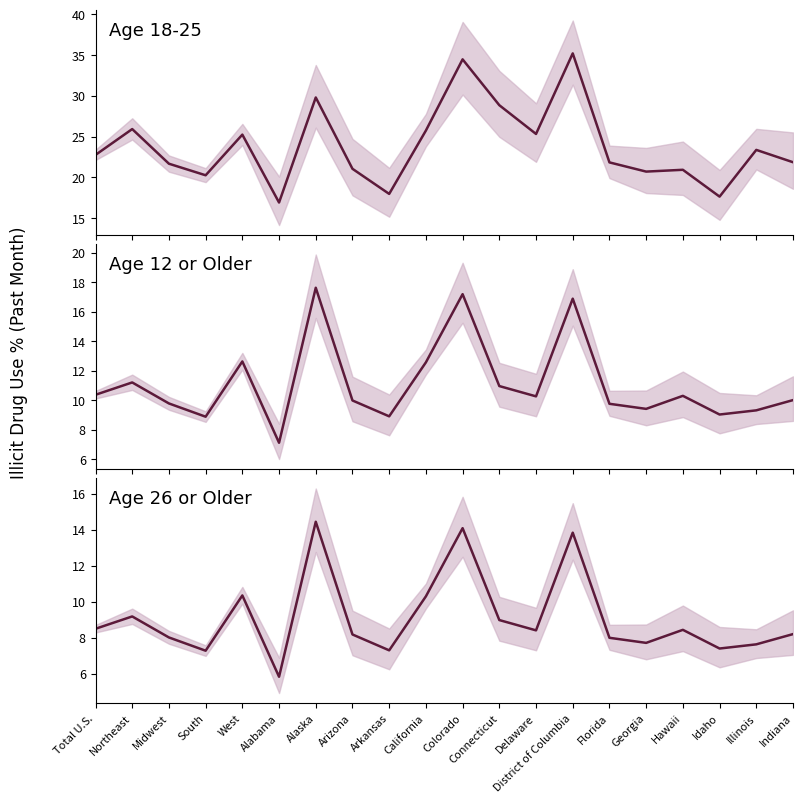

What position from the right is Idaho?

3